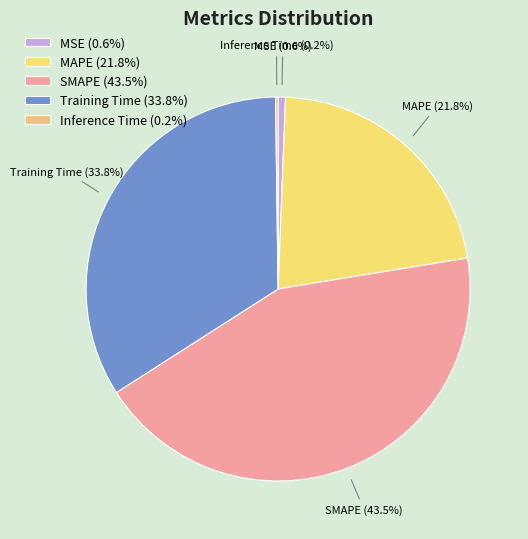

To the nearest percent, what is the combined percentage of MAPE and Training Time?

56%